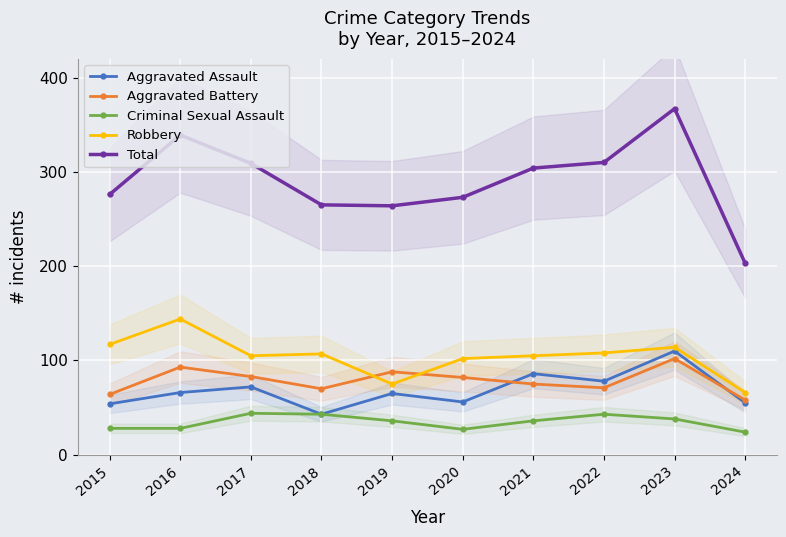

Reading right to left, list all the values displayed in this chart.

Aggravated Assault: 55	110	78	86	56	65	43	72	66	54
Aggravated Battery: 58	102	71	75	82	88	70	83	93	64
Criminal Sexual Assault: 24	38	43	36	27	36	43	44	28	28
Robbery: 66	114	108	105	102	75	107	105	144	117
Total: 203	367	310	304	273	264	265	309	339	276